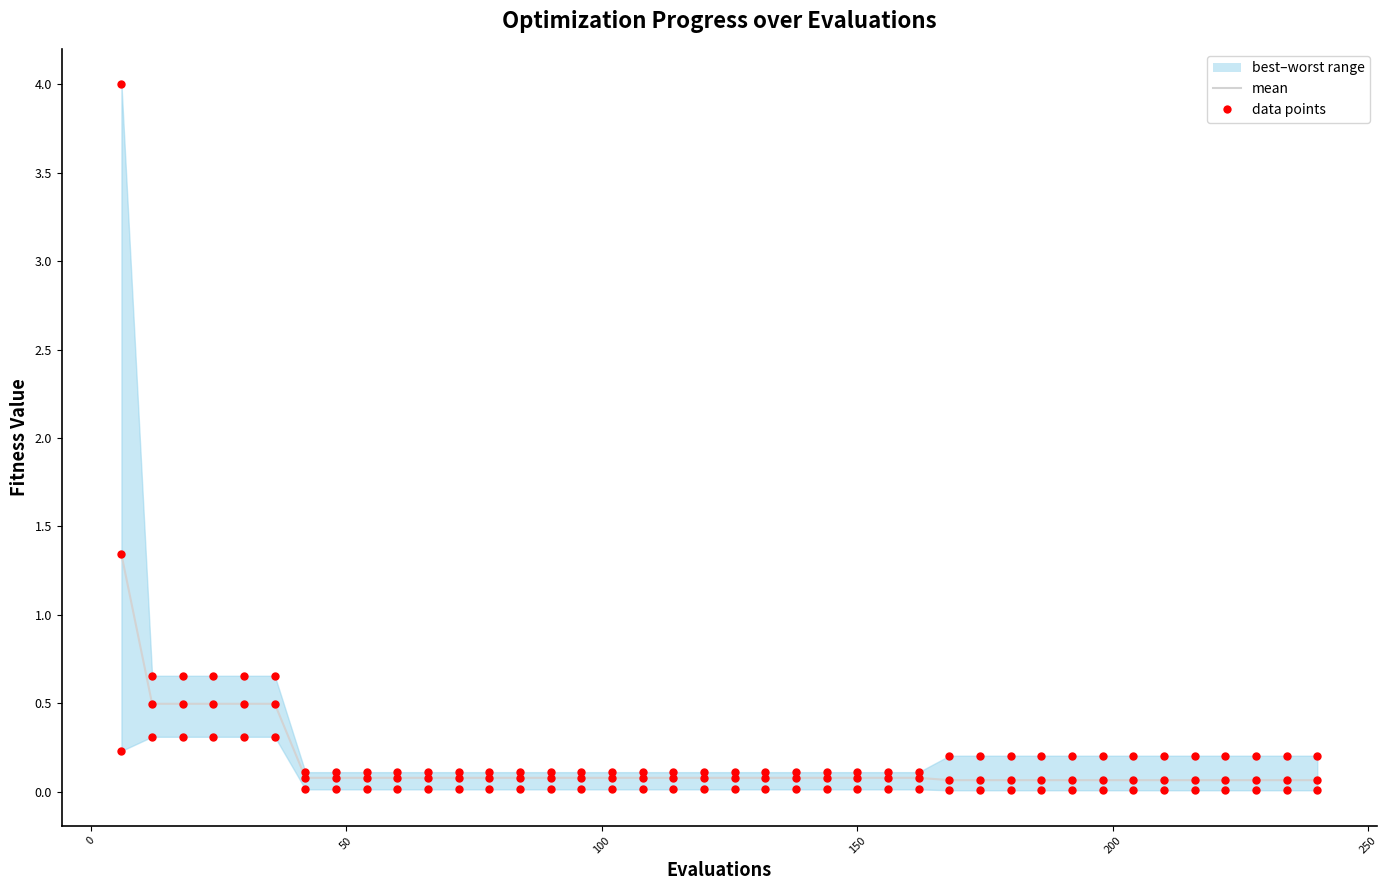

At how many categories does at least one series exceed 0?

40